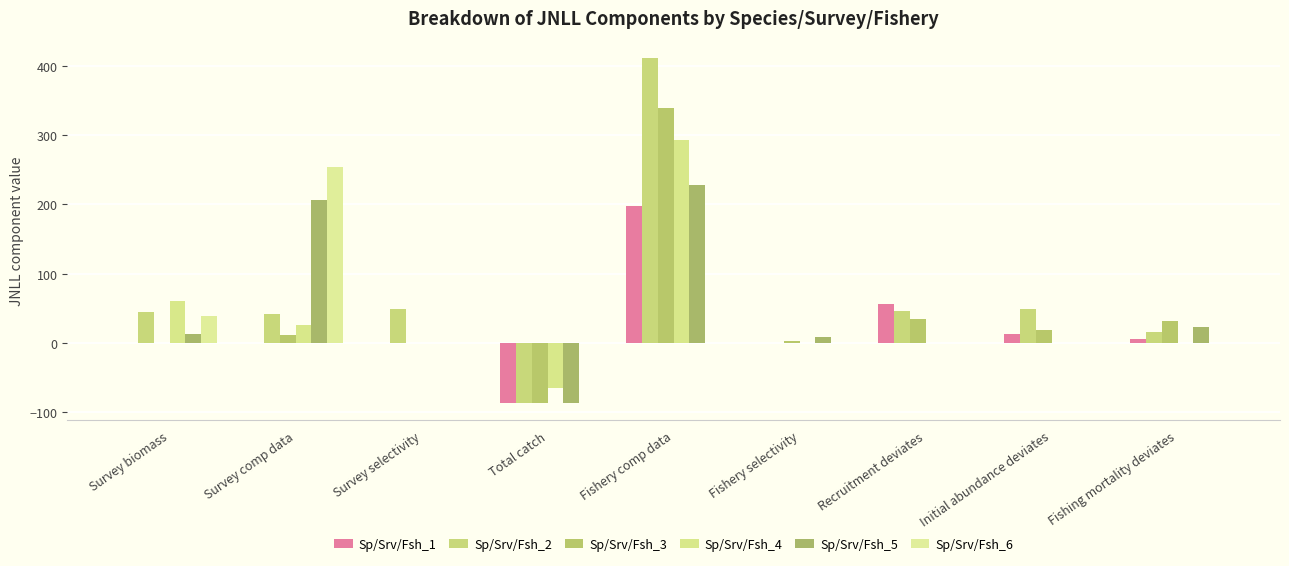

What is the sum of the Sp/Srv/Fsh_1 values at Survey biomass and Initial abundance deviates?

12.8